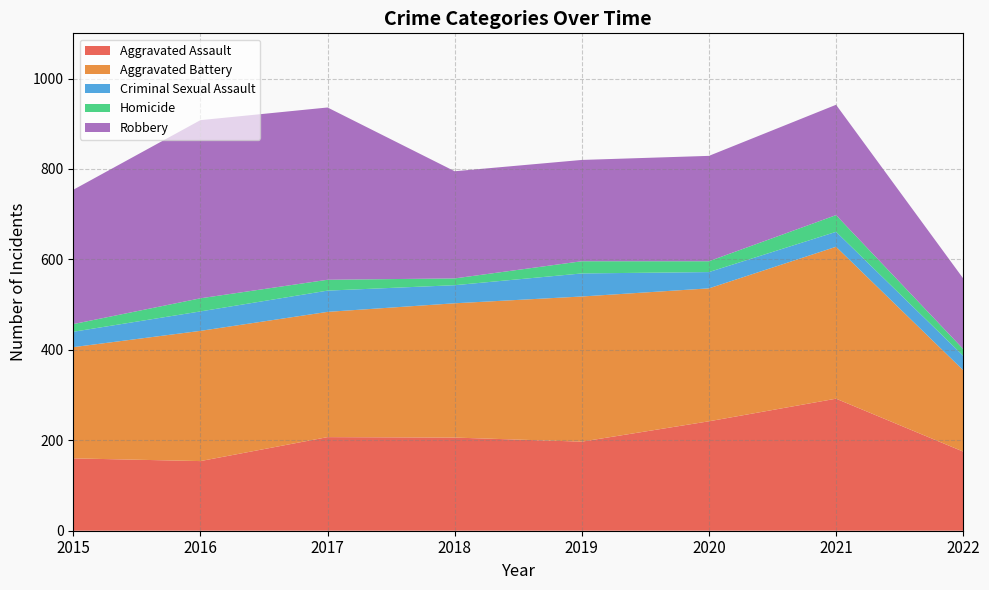

Reading left to right, transcribe all the data shown in this chart.

Aggravated Assault: 2015=160	2016=154	2017=207	2018=206	2019=197	2020=242	2021=292	2022=175
Aggravated Battery: 2015=246	2016=288	2017=277	2018=297	2019=321	2020=294	2021=336	2022=180
Criminal Sexual Assault: 2015=34	2016=43	2017=47	2018=40	2019=51	2020=36	2021=33	2022=32
Homicide: 2015=17	2016=29	2017=24	2018=15	2019=27	2020=24	2021=37	2022=15
Robbery: 2015=297	2016=394	2017=381	2018=237	2019=224	2020=233	2021=244	2022=156